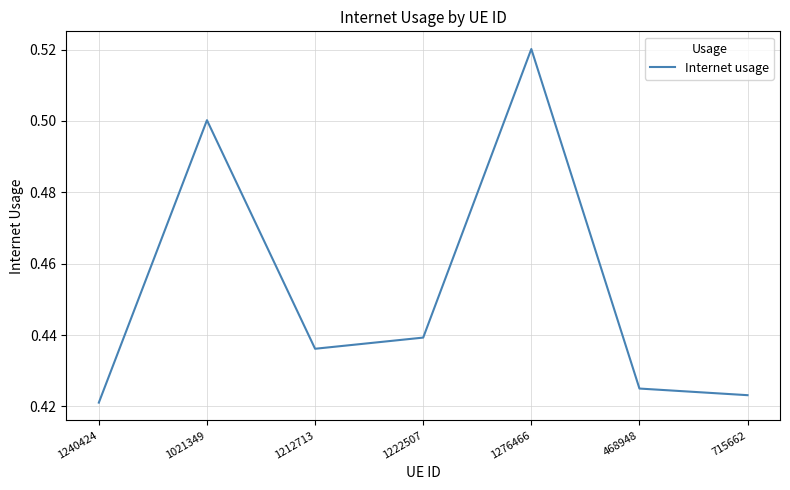

Which category has the highest value across all series?

1276466